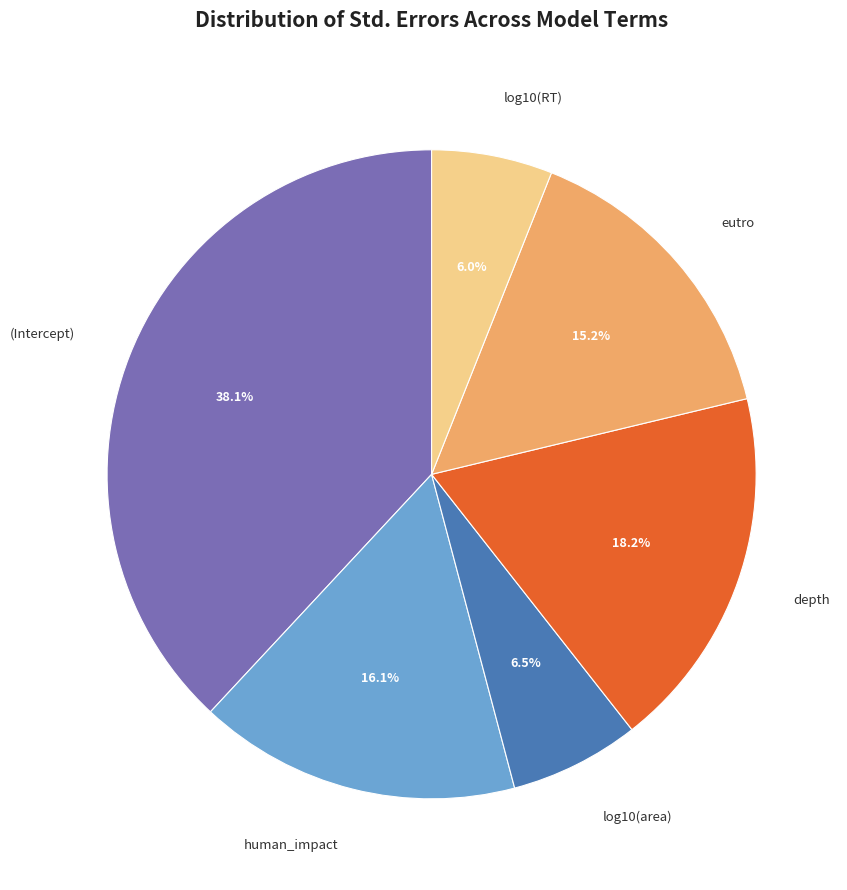

Is there any slice that represents more than half of the pie?

No